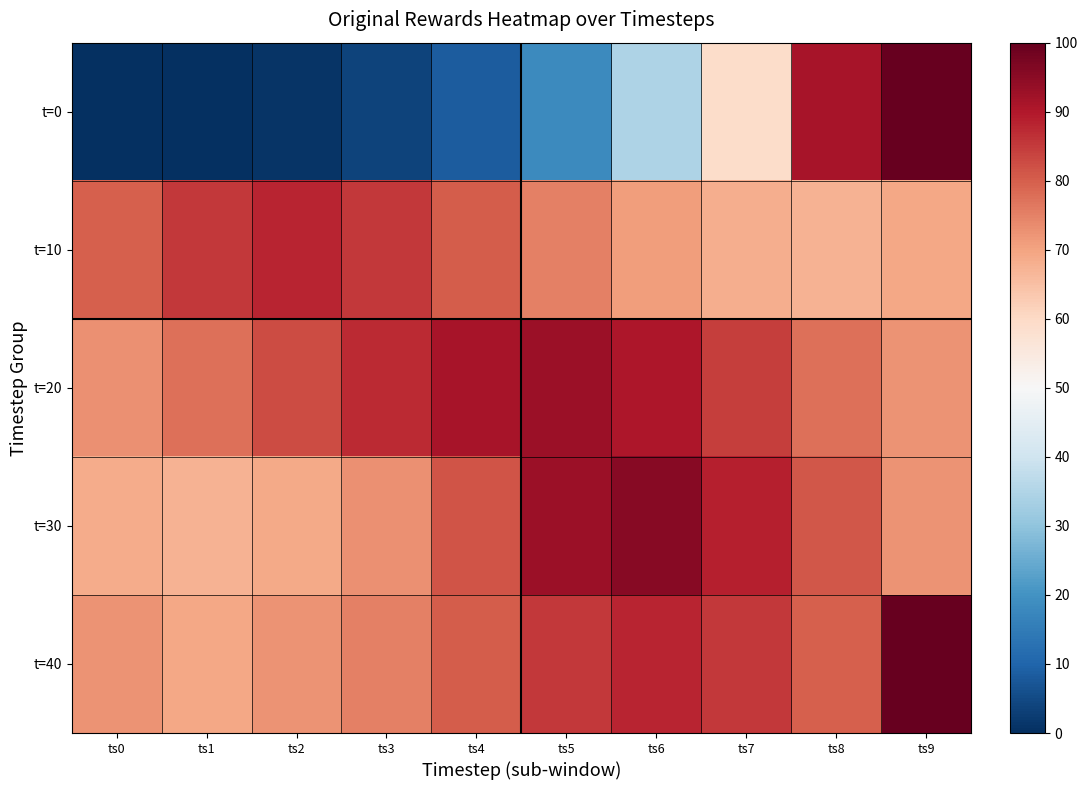

Which series has the widest spread of values?

t=0